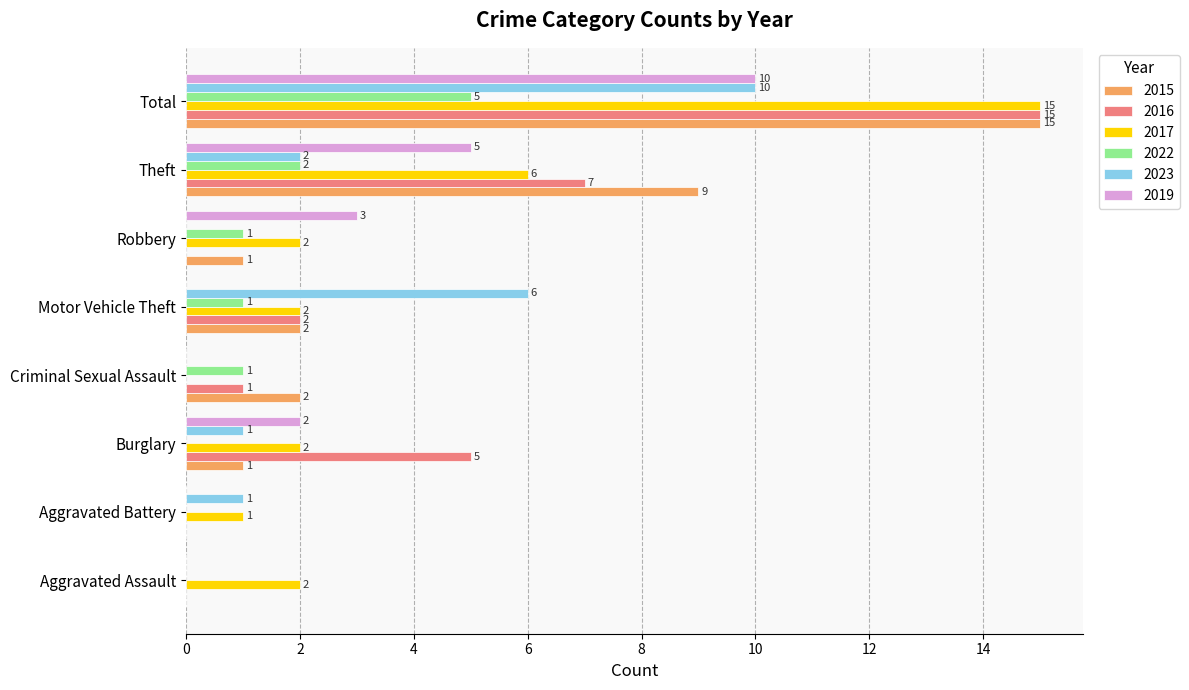

What is the average value of the 2022 series?

1